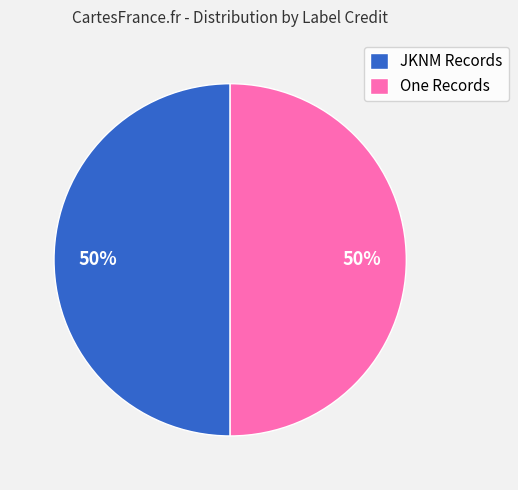

How many segments does this pie chart have?

2